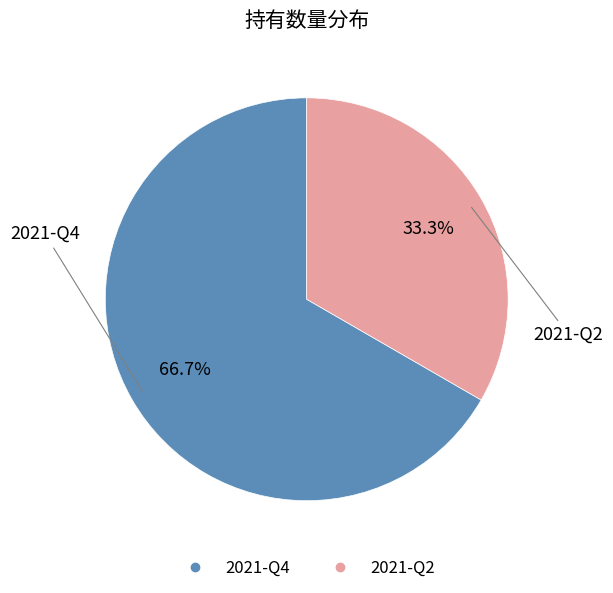

What percentage is the 2021-Q2 slice, to the nearest percent?

33%